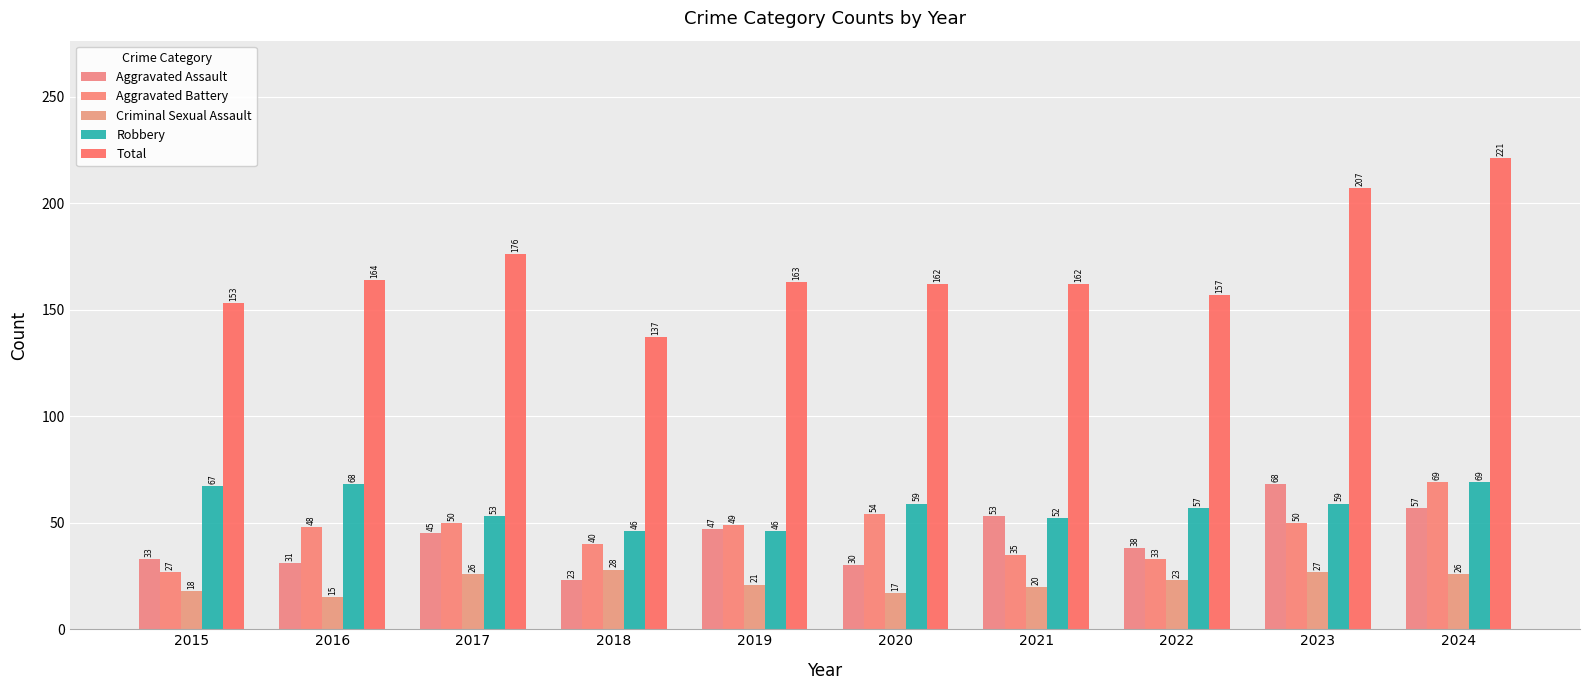

What is the sum of all Aggravated Battery values?

455